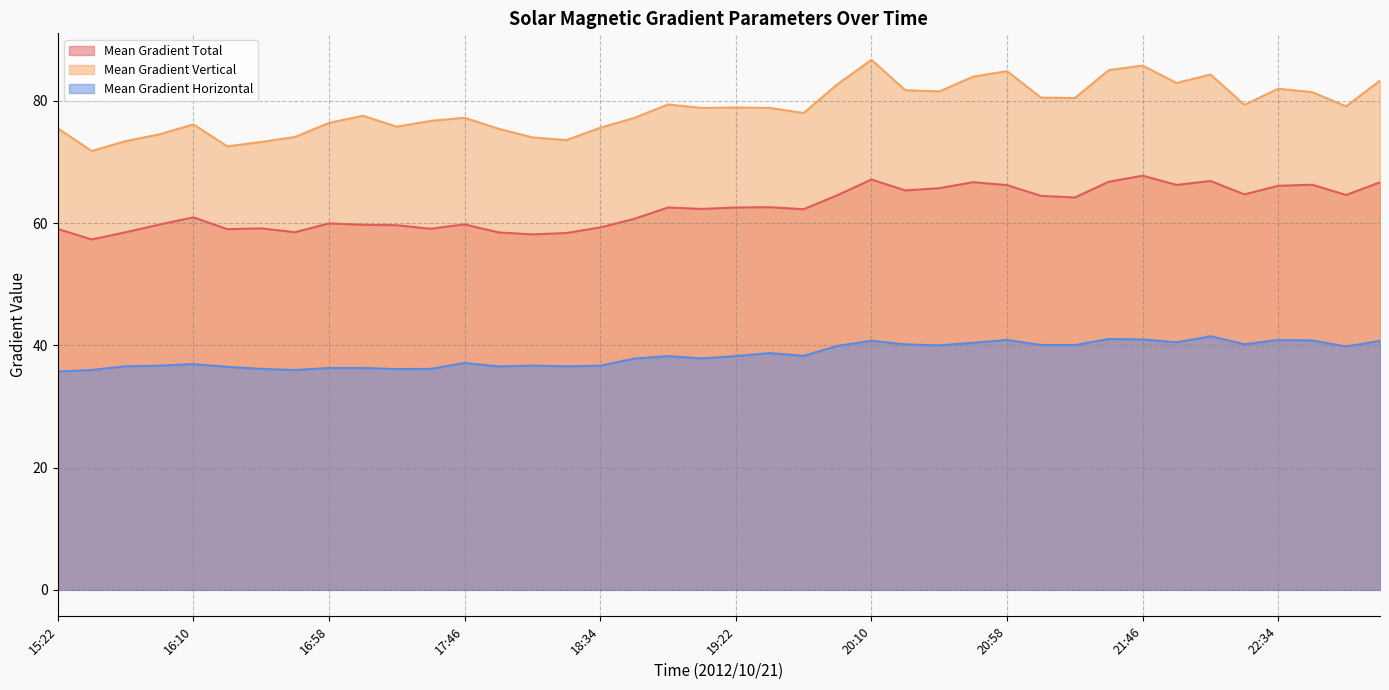

True or false: Mean Gradient Horizontal has a value of 36.2 at 16:34.

True